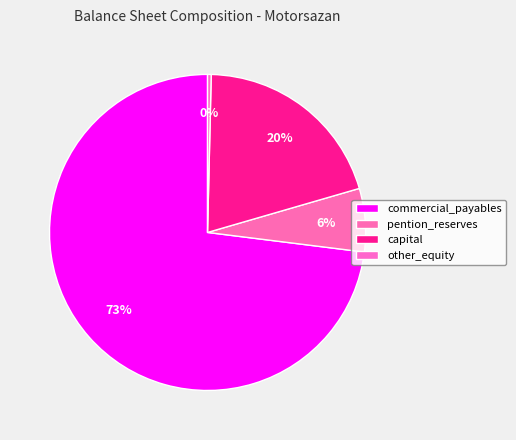

Is it true that pention_reserves is 6% of the pie?

True